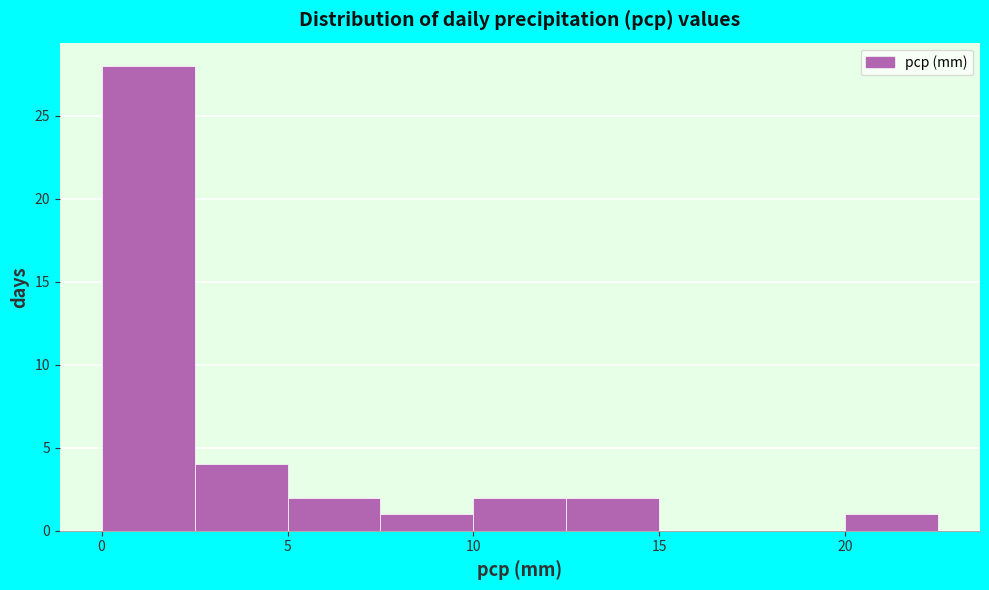

Which range on the x-axis has the tallest bar?

0.0 to 2.5